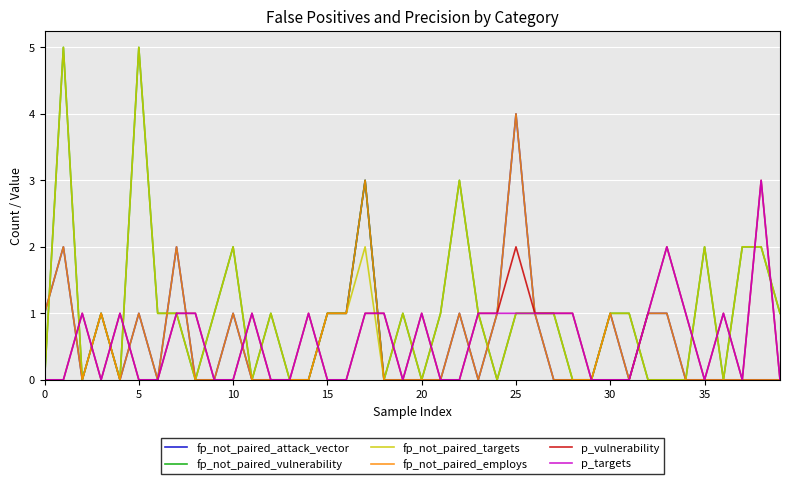

Does the chart display data point markers on the line(s)?

No